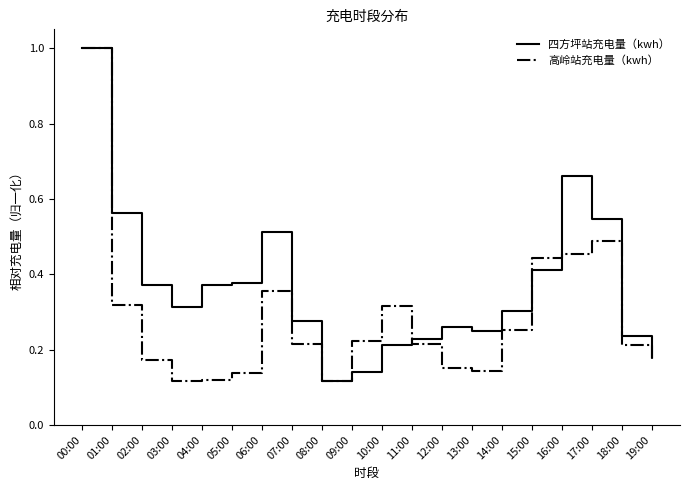

What are all the series names shown in the legend?

四方坪站充电量（kwh）, 高岭站充电量（kwh）